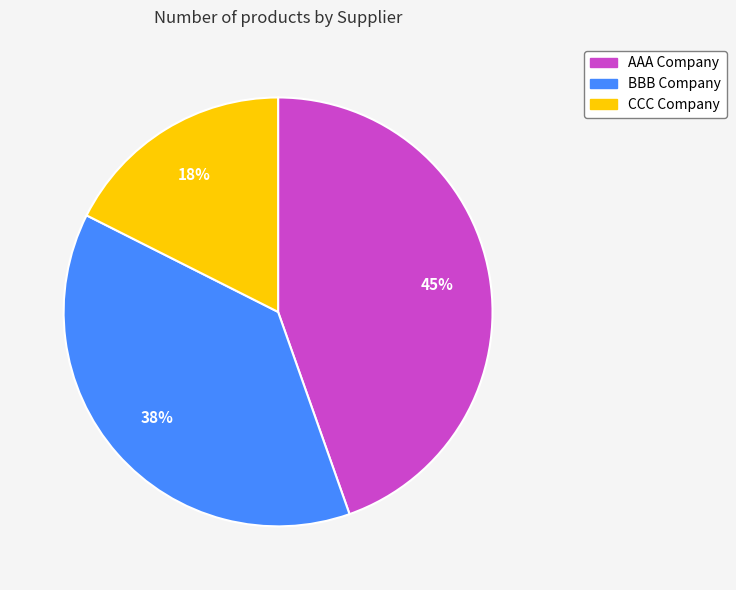

Combined, do BBB Company and AAA Company account for over 50%?

Yes